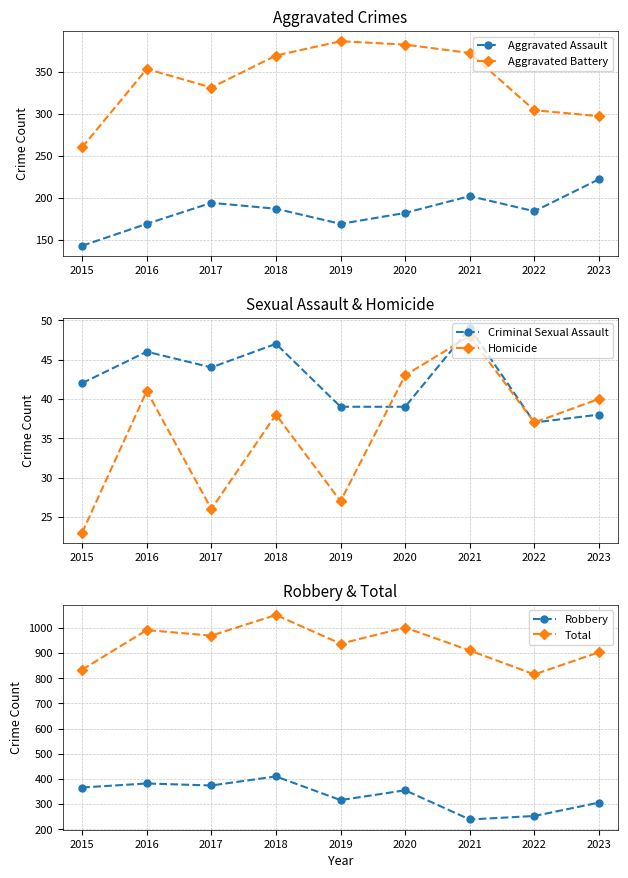

At which label does Aggravated Battery first exceed 353?

2018